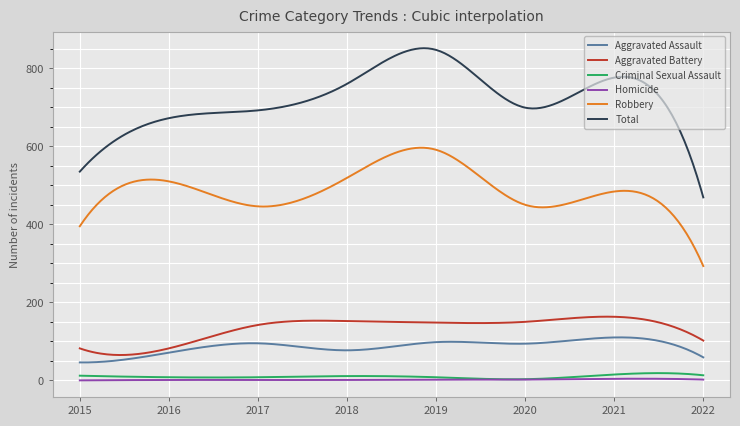

True or false: Homicide and Total cross at least once.

False